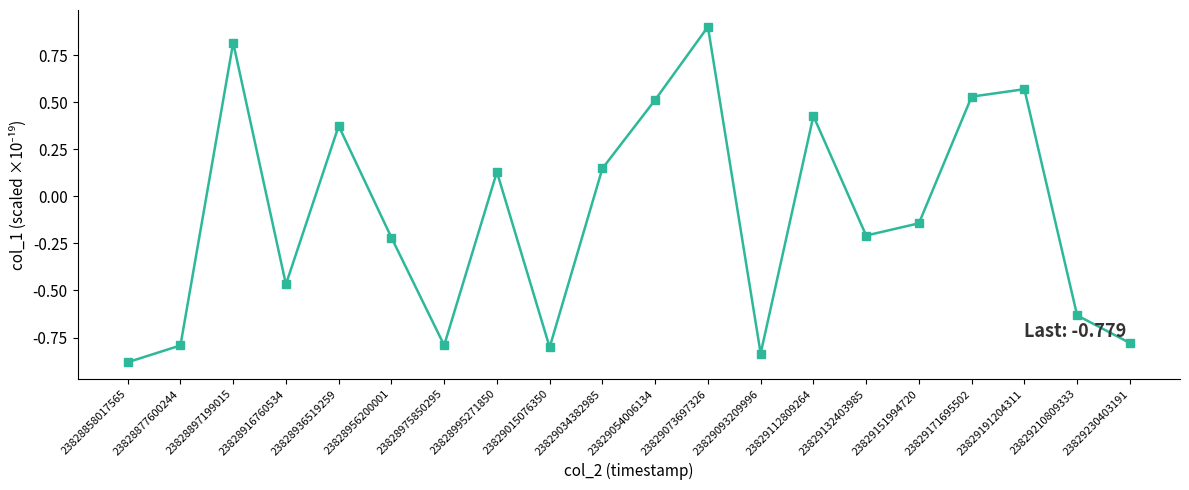

How many series are shown in this chart?

1